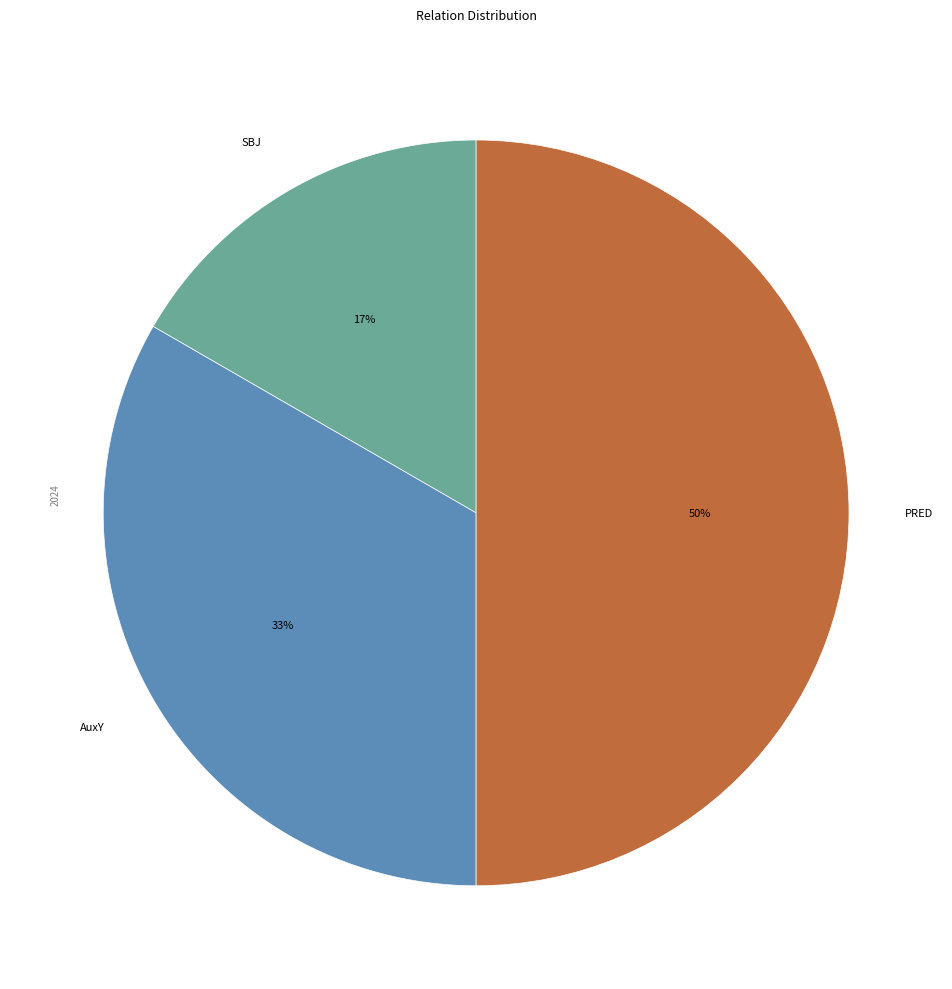

How many slices are in this pie chart?

3